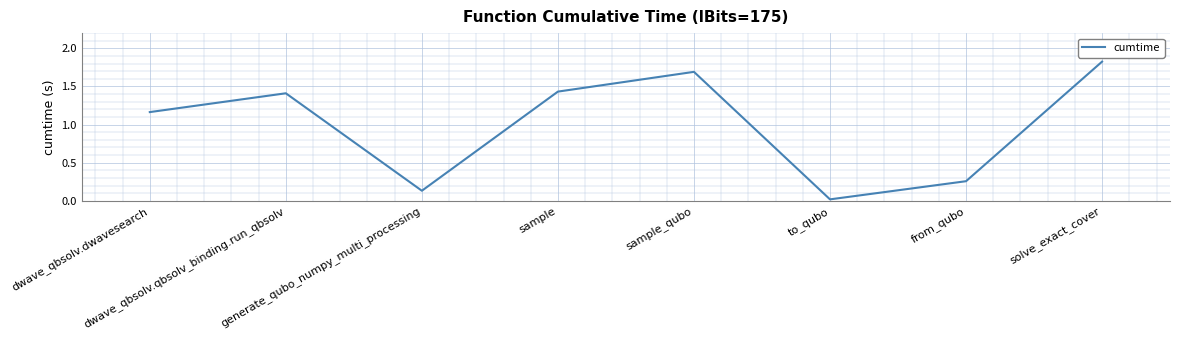

How many interior local valleys (lower than both neighbors) does the data have?

2